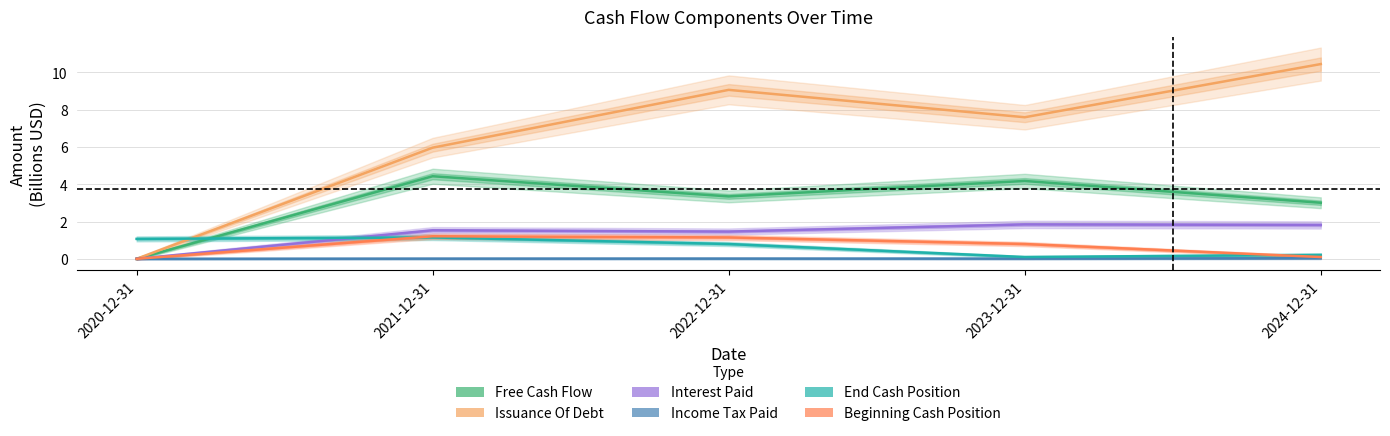

At which label is Free Cash Flow closest to 2?

2024-12-31